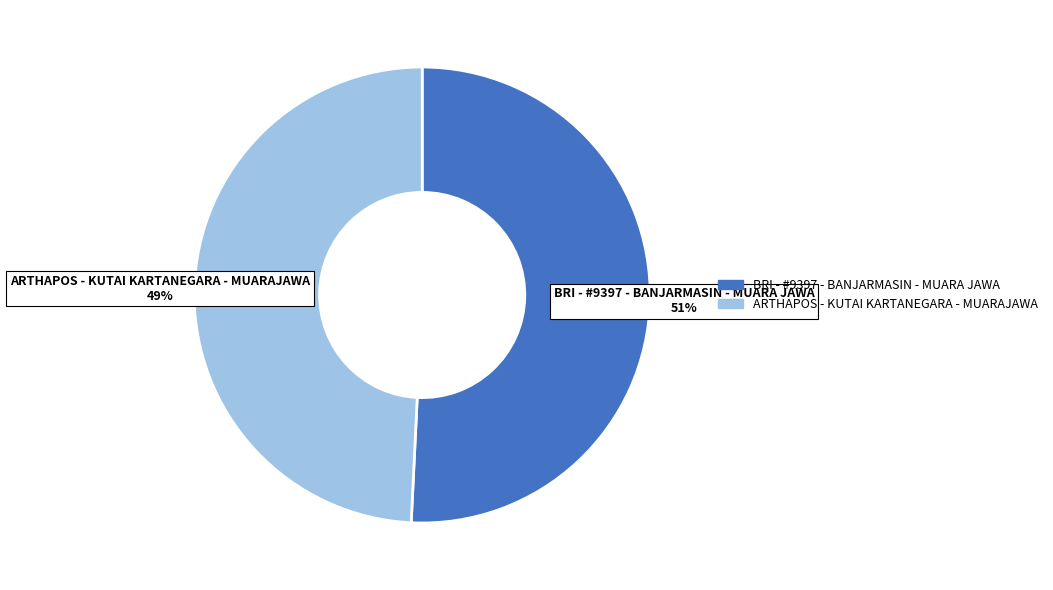

What is the ratio of the value at BRI - #9397 - BANJARMASIN - MUARA JAWA to the value at ARTHAPOS - KUTAI KARTANEGARA - MUARAJAWA?

1.0